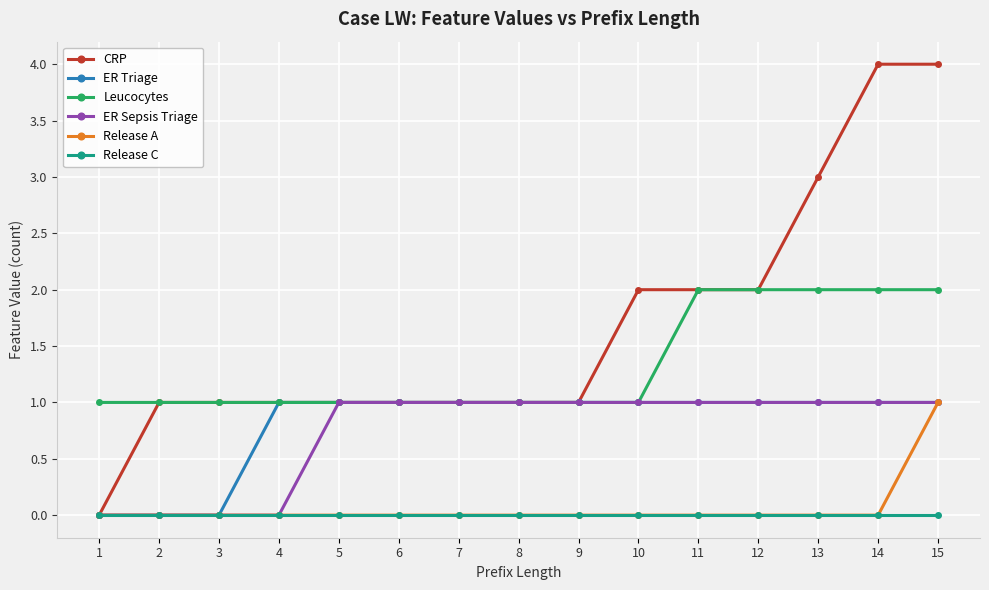

How many distinct data groups are displayed?

6